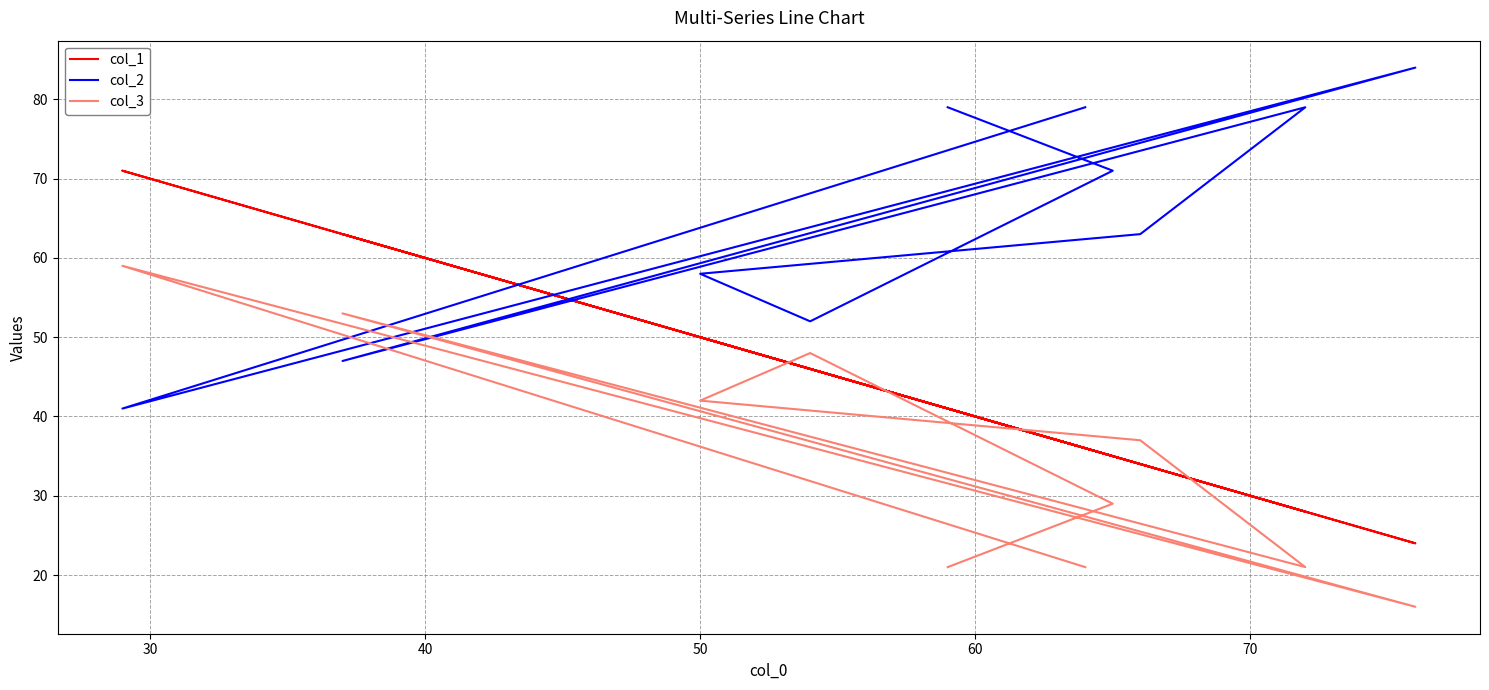

Which series has the largest total across all categories?

col_2